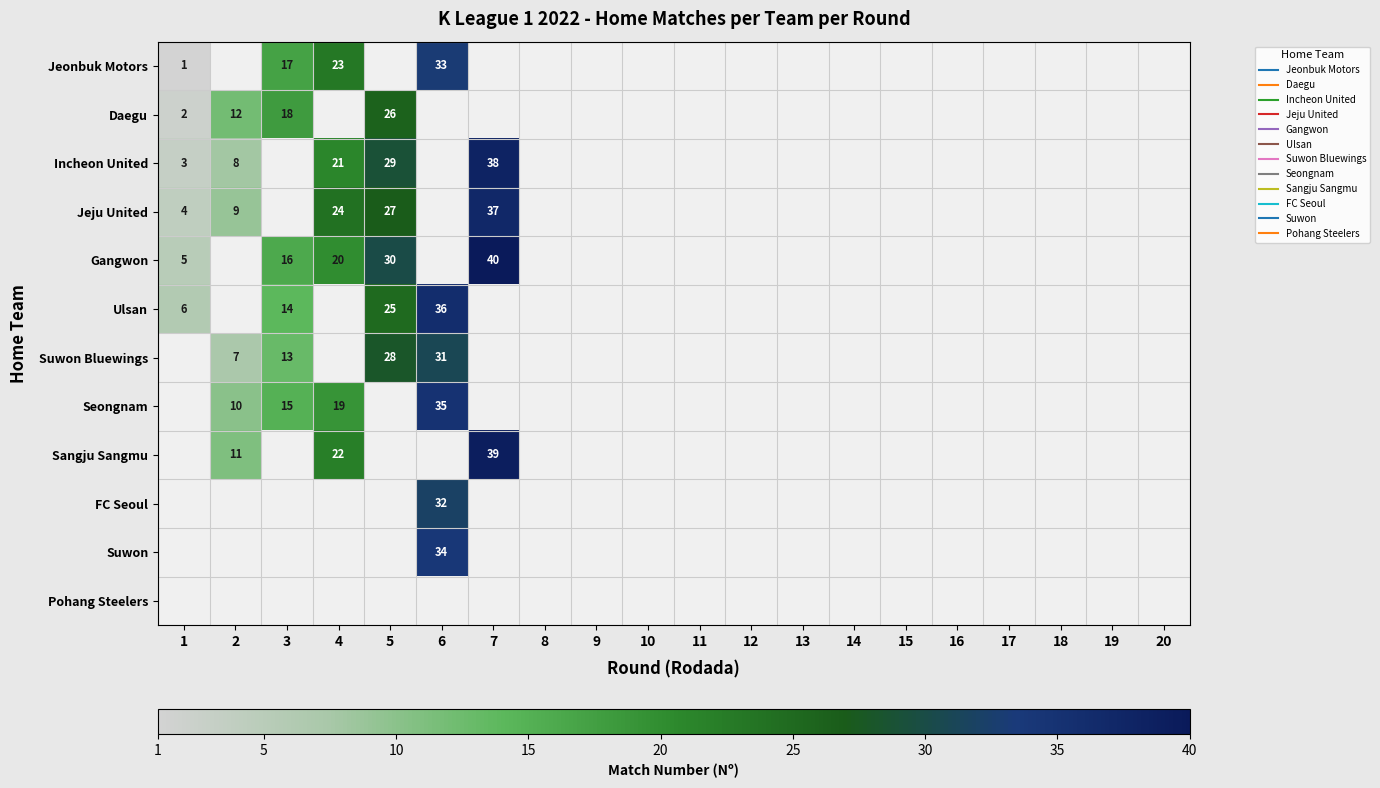

Which has a higher value, 16 or 10?

10